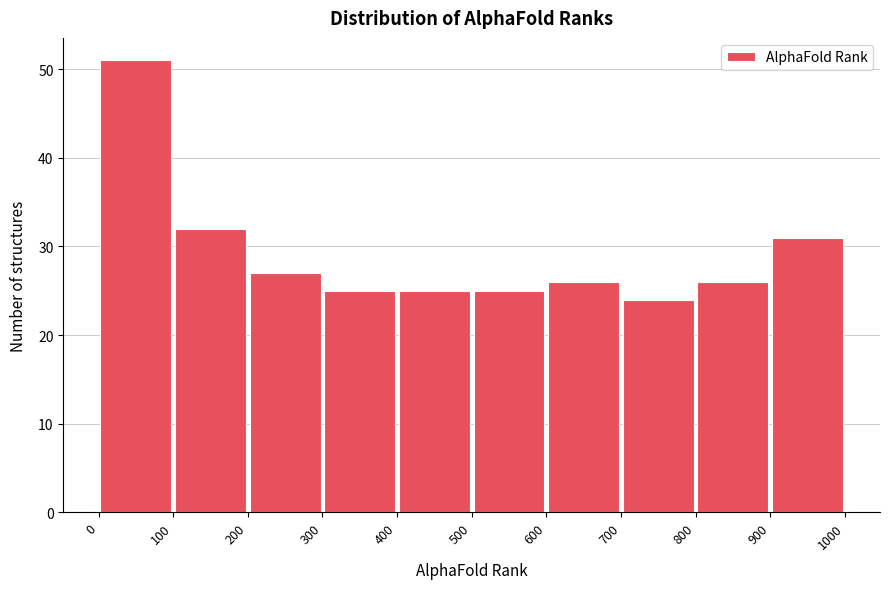

Reading left to right, list every bar in this chart as the range it spans on the x-axis followed by its height. The values are not printed on the chart, so give them approximately, as read against the axis.

0 to 100: 51
100 to 200: 32
200 to 300: 27
300 to 400: 25
400 to 500: 25
500 to 600: 25
600 to 700: 26
700 to 800: 24
800 to 900: 26
900 to 1000: 31